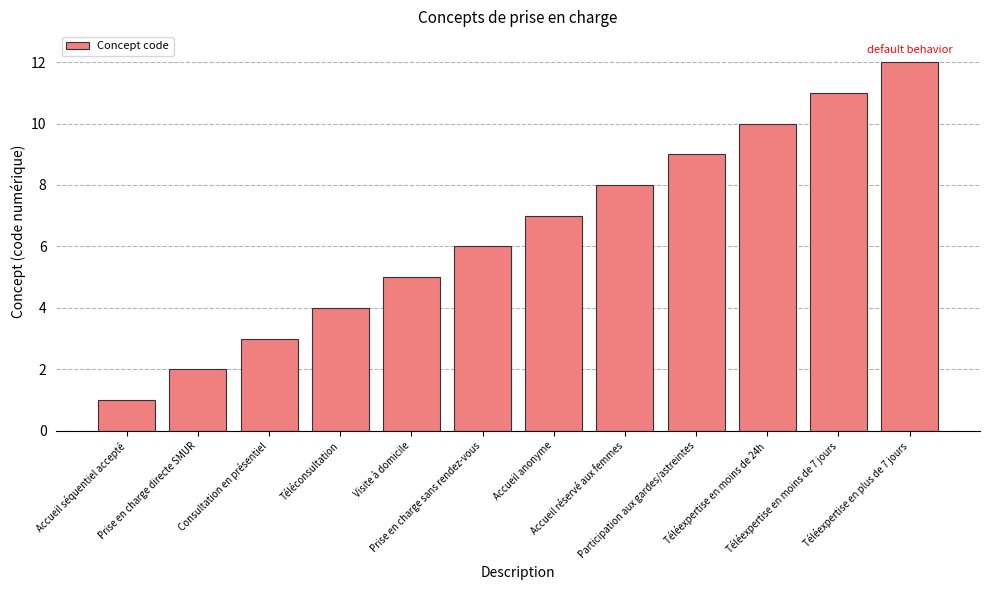

Between Téléexpertise en moins de 7 jours and Accueil réservé aux femmes, which is larger?

Téléexpertise en moins de 7 jours